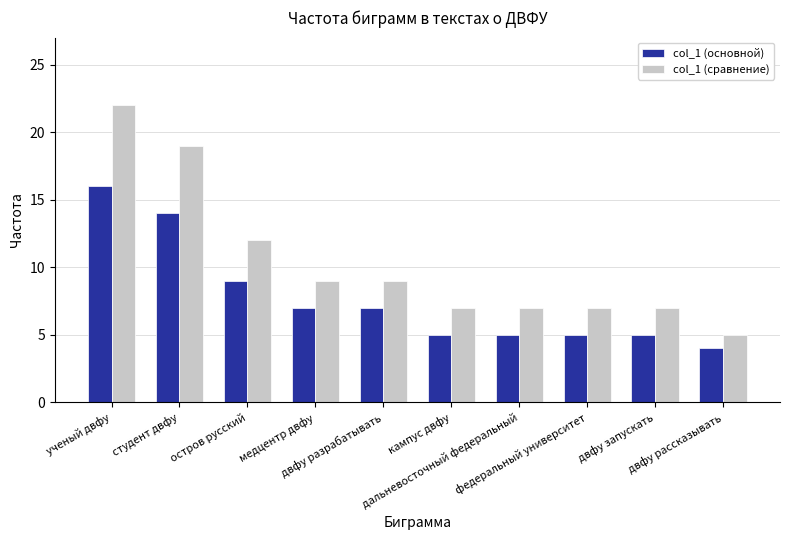

What is the maximum value shown in the chart?

22